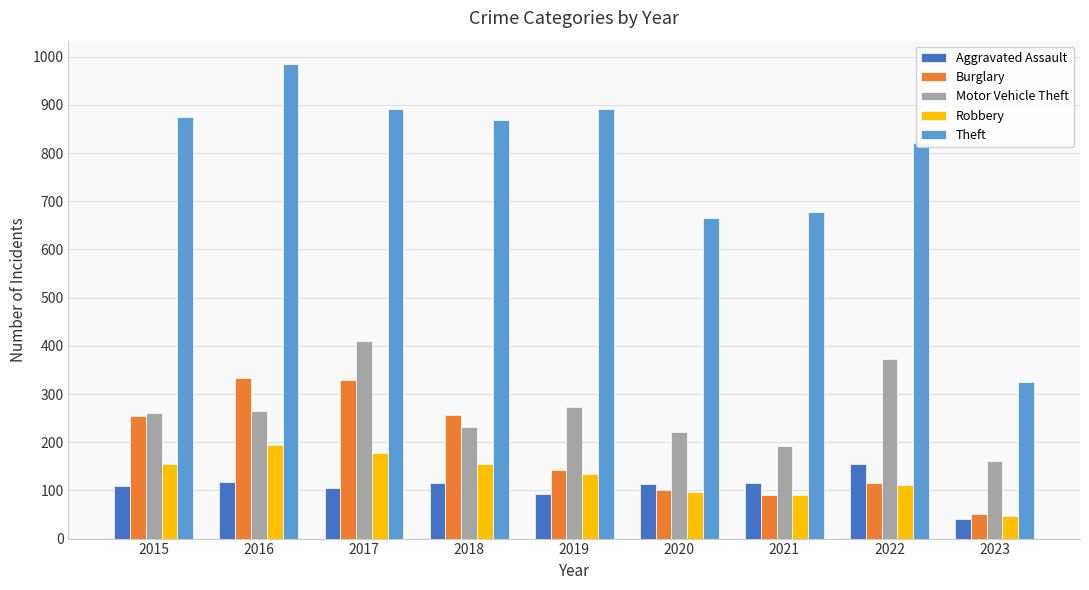

What is the minimum value for Aggravated Assault?

40